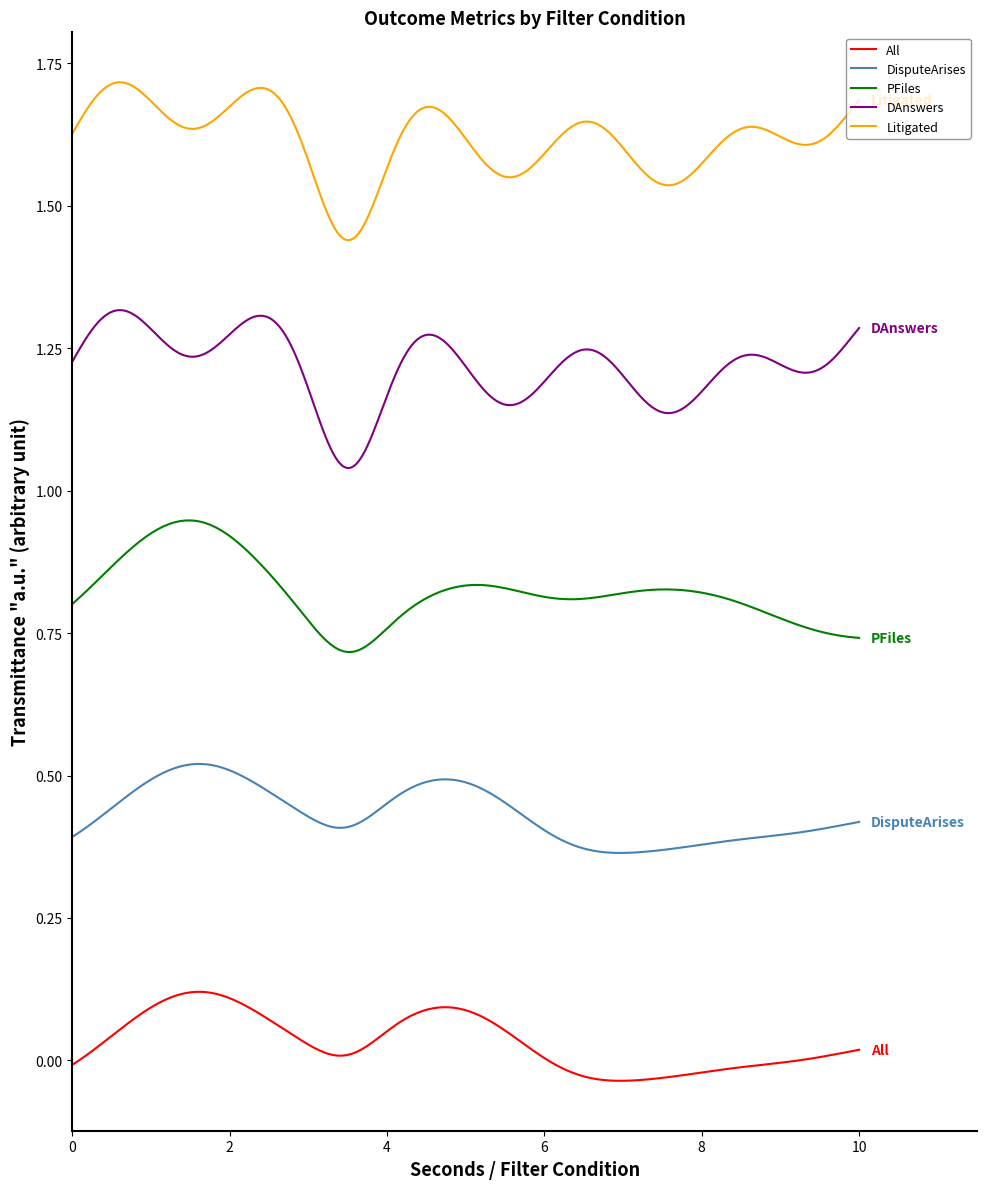

Which series has the largest total across all categories?

Litigated